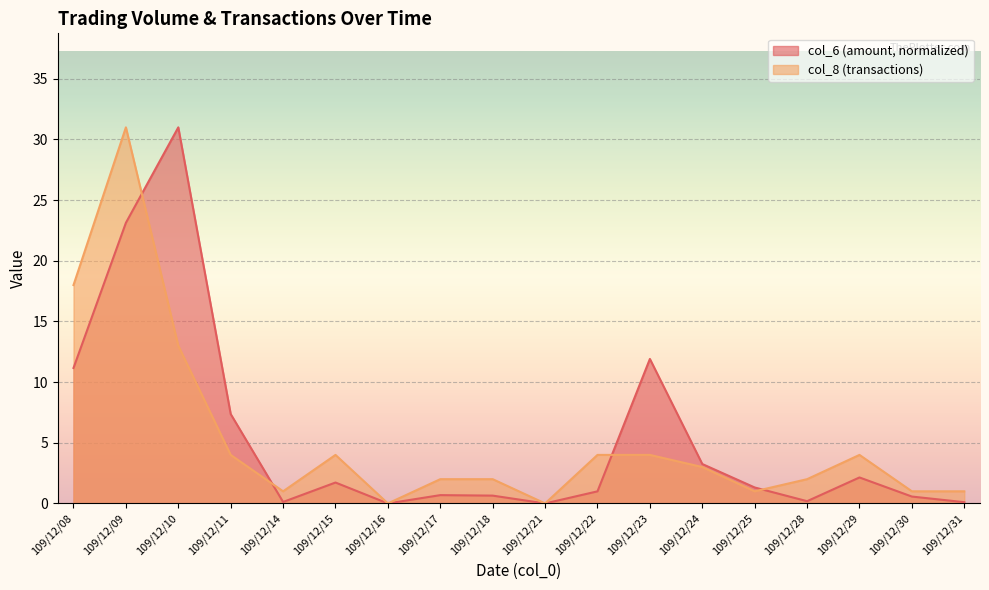

Rank the categories by col_8 value from lowest to highest.

109/12/16, 109/12/21, 109/12/14, 109/12/25, 109/12/30, 109/12/31, 109/12/17, 109/12/18, 109/12/28, 109/12/24, 109/12/11, 109/12/15, 109/12/22, 109/12/23, 109/12/29, 109/12/10, 109/12/08, 109/12/09